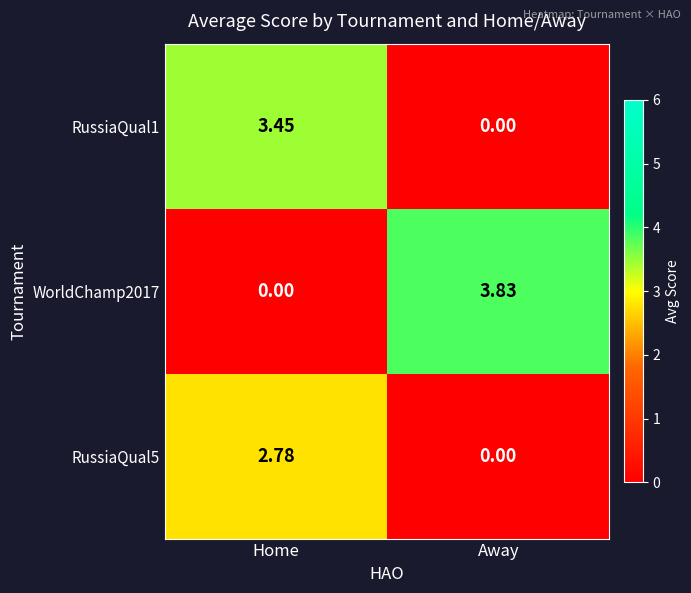

Where is RussiaQual5 nearest to the value 1?

Away